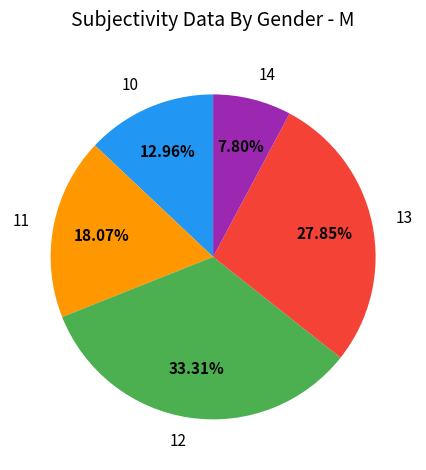

What percentage is the 10 slice, to the nearest percent?

13%